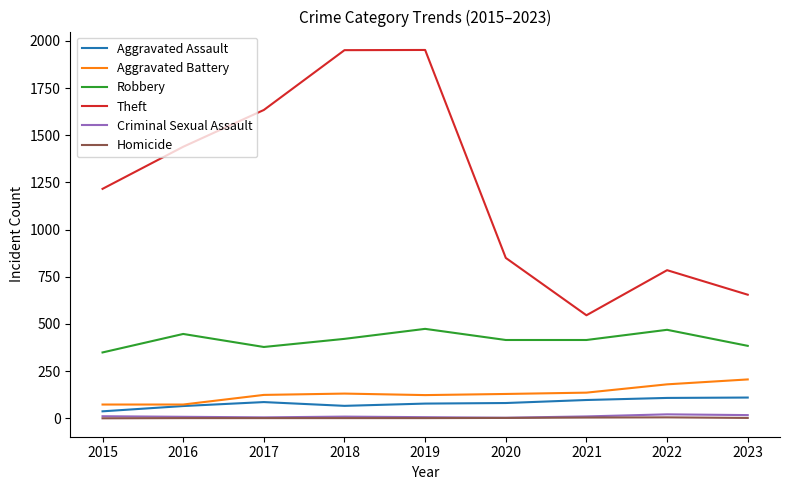

What is the average value of the Aggravated Battery series?

131